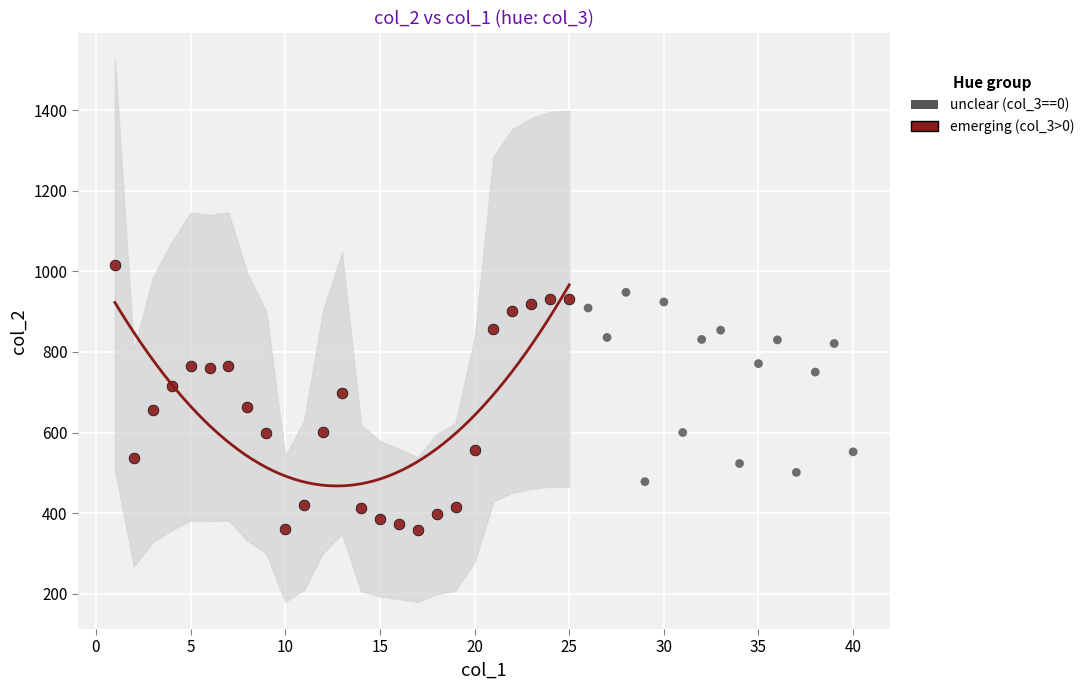

Which series has the largest Y range (max minus min)?

emerging (col_3>0)